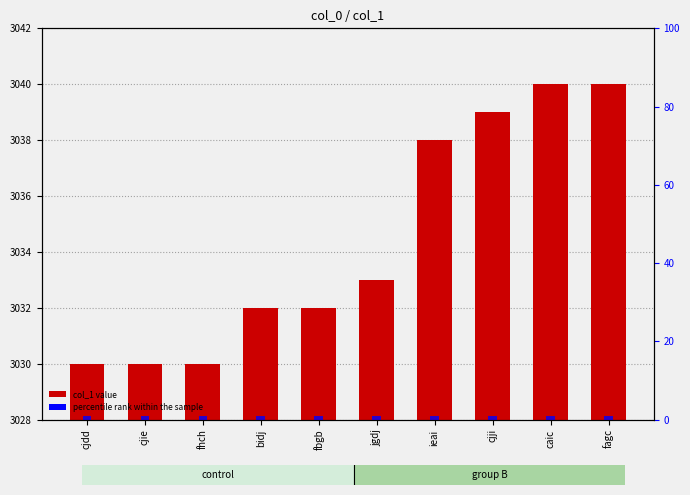

True or false: col_1 has a value of 3030 at cjdd.

True